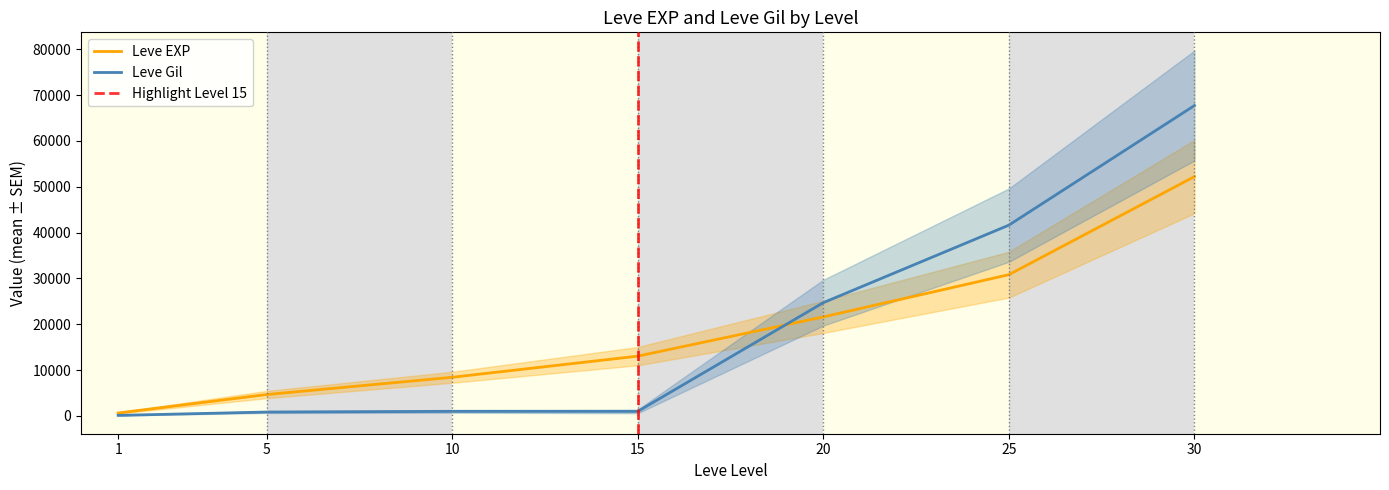

At how many categories does at least one series exceed 33584?

2